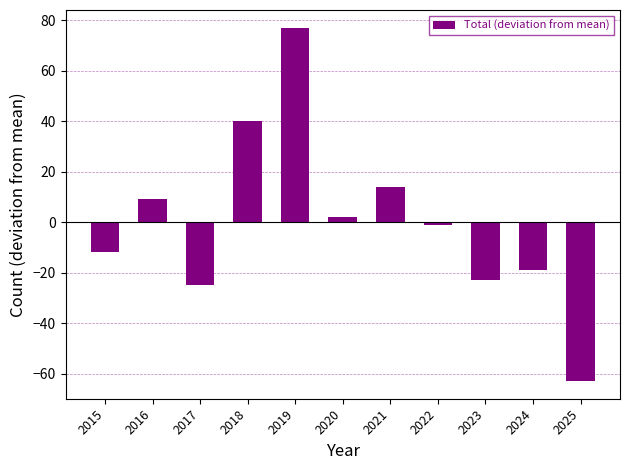

The value at 2023 is -22.9. True or false?

True